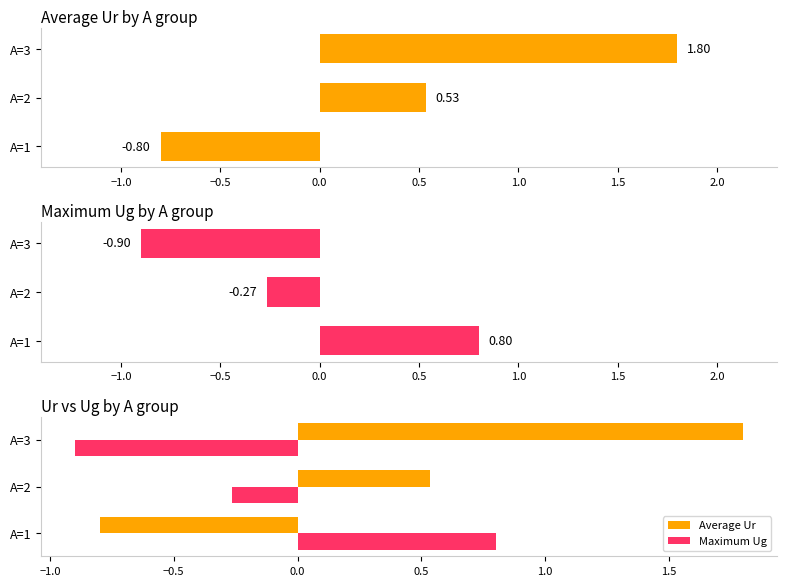

Is the value of Maximum Ug at A=2 greater than the value of Average Ur at A=1?

Yes